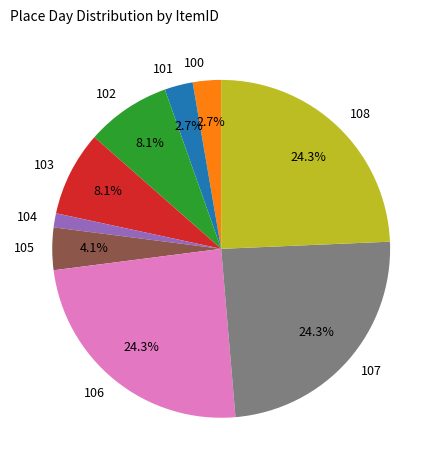

How many slices are in this pie chart?

9